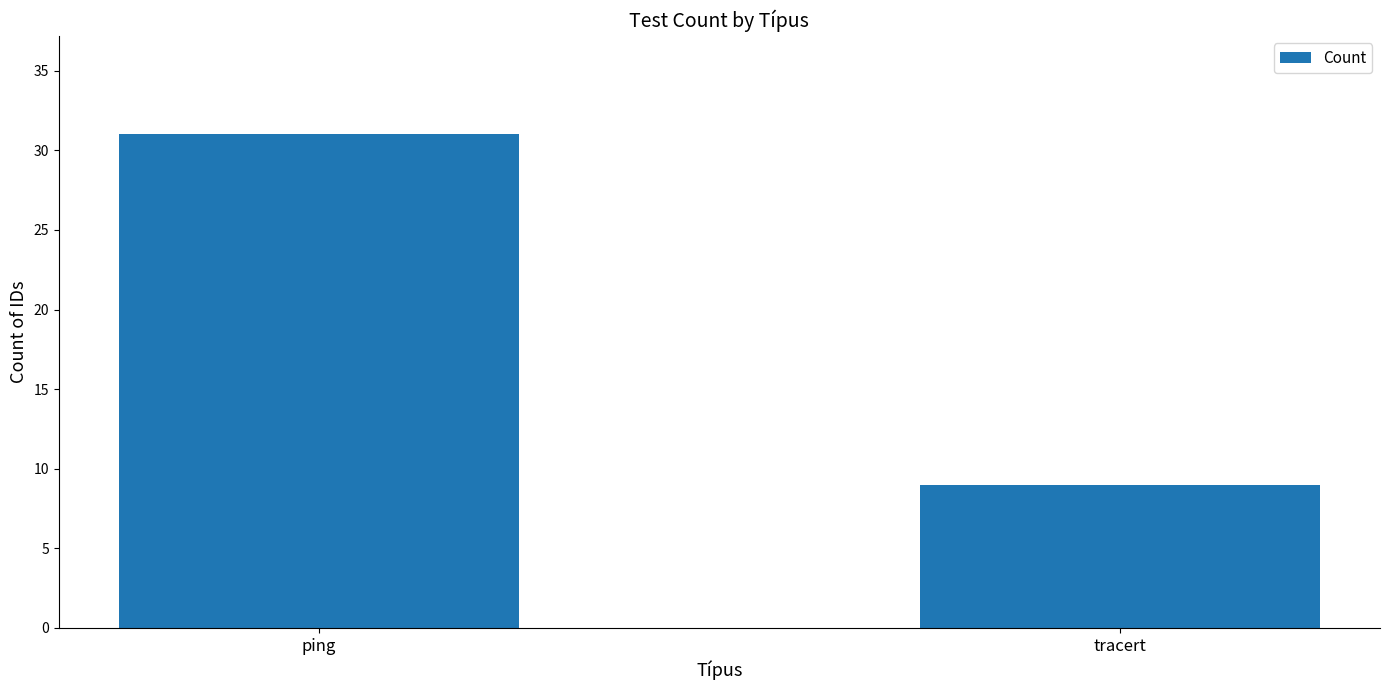

What is the minimum value shown in the chart?

9